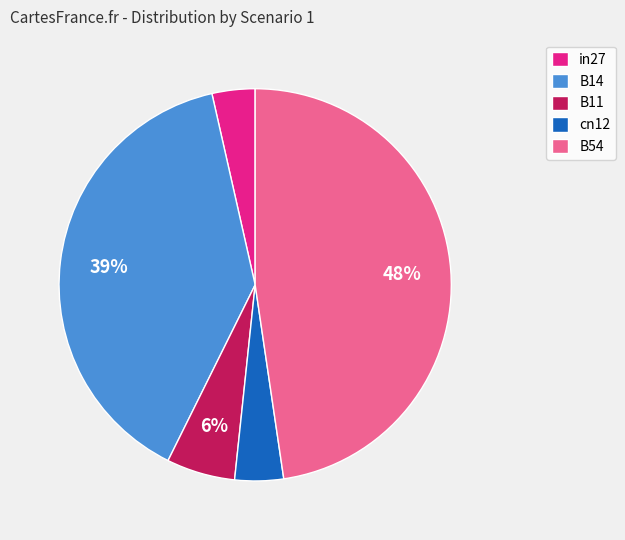

How many segments does this pie chart have?

5